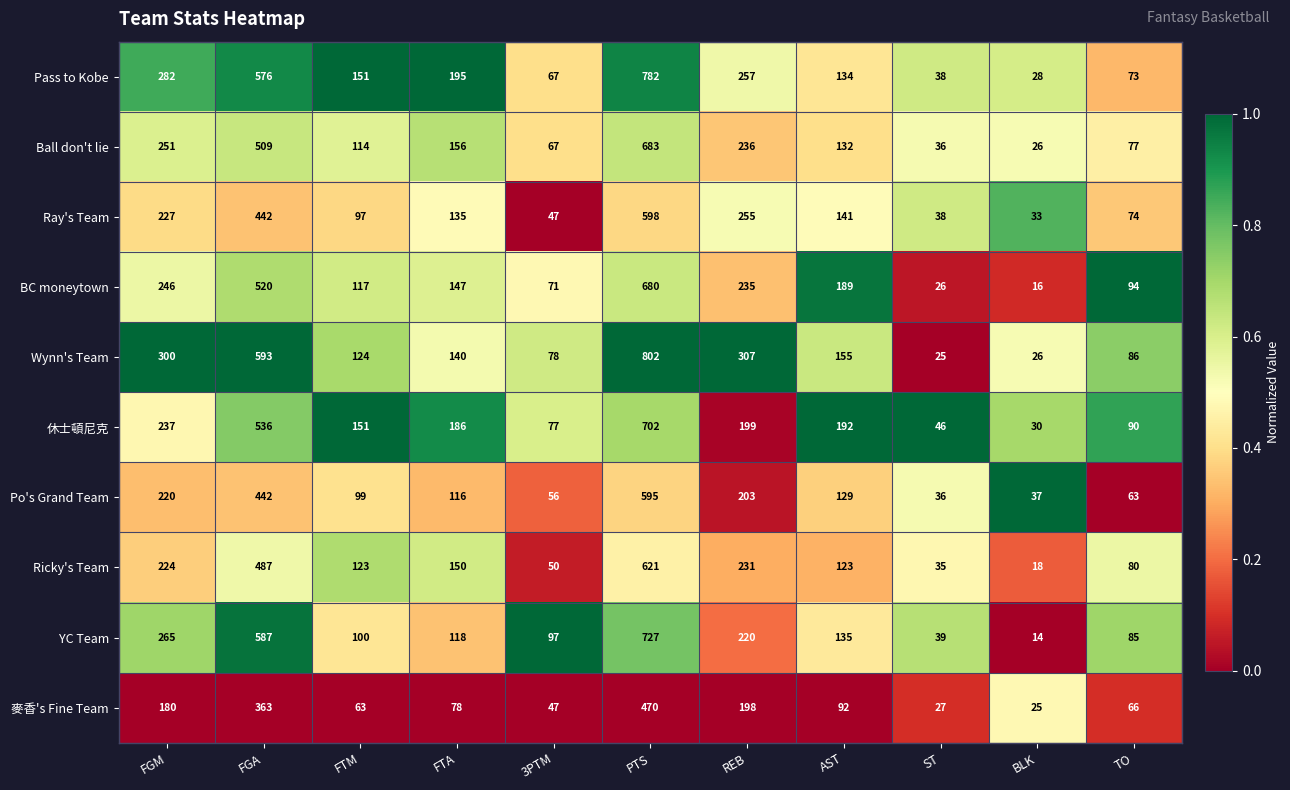

What is the total value across all series at AST?

1422